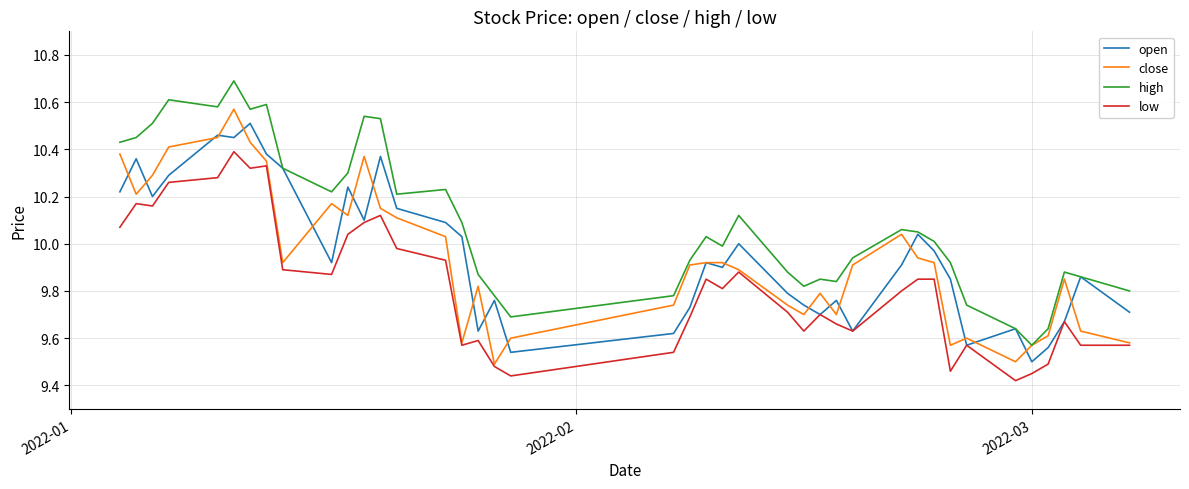

True or false: low and high intersect in this chart.

False